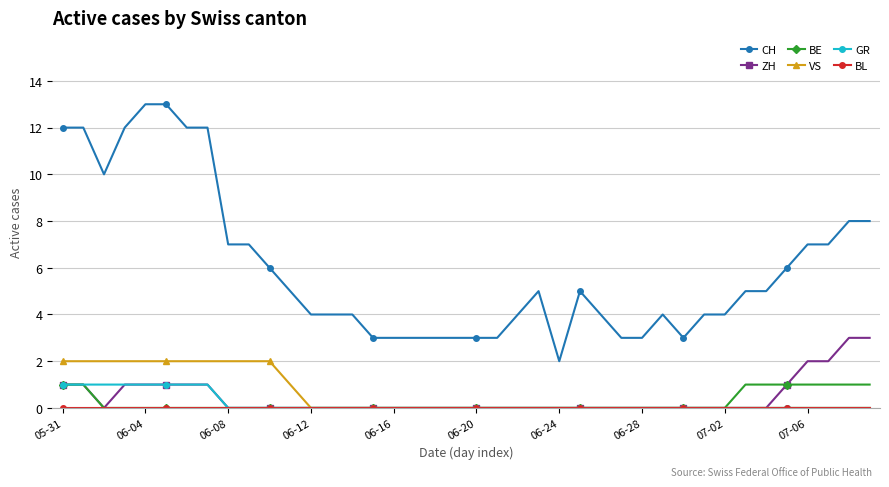

What is the maximum value shown in the chart?

13